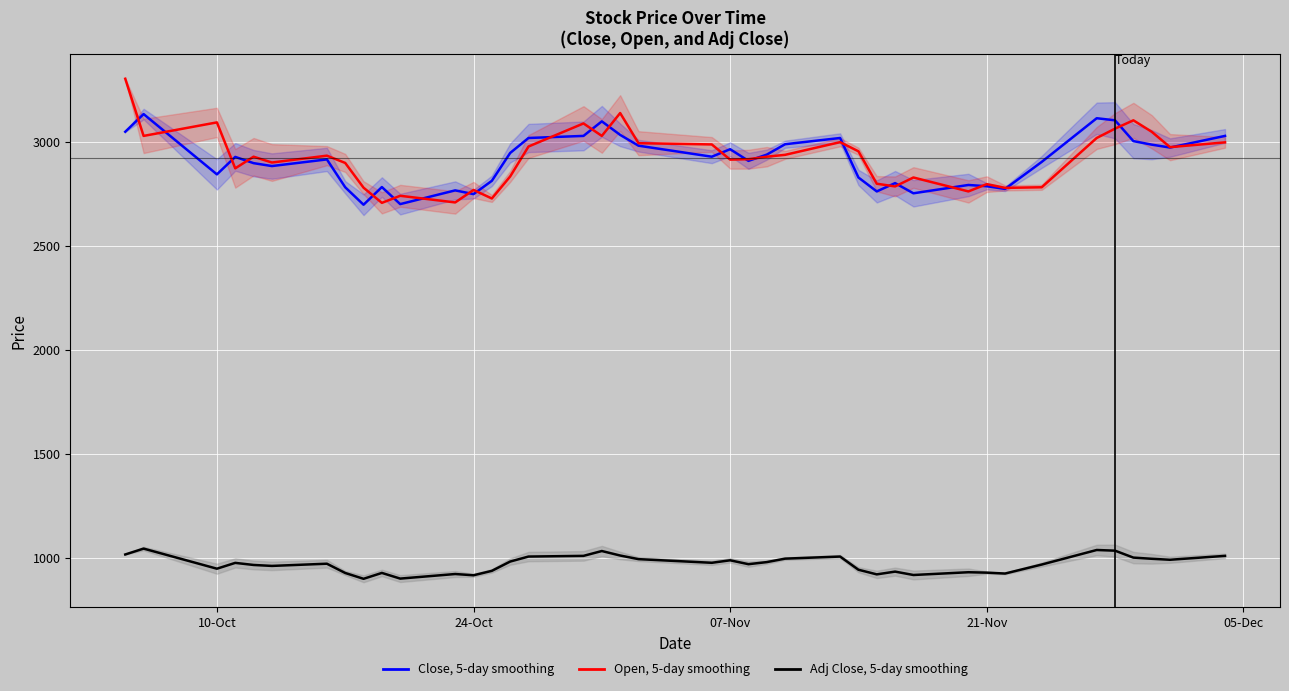

What is the sum of all Close, 5-day smoothing values?

116461.0